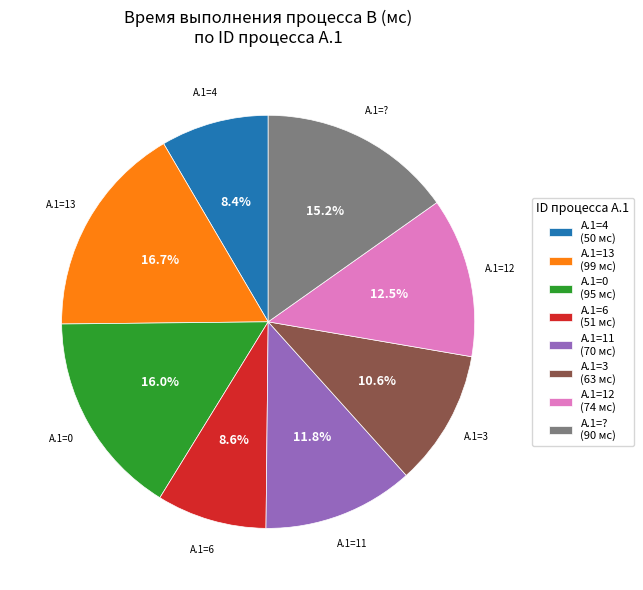

Is there a majority slice in this chart?

No